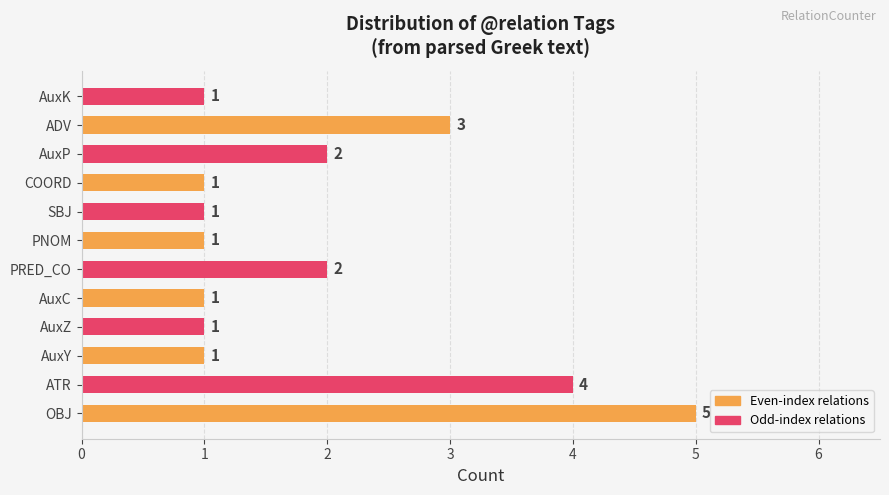

Are the bars horizontal?

Yes